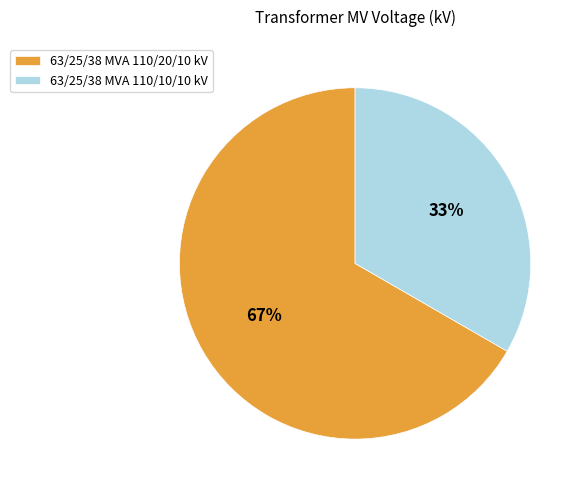

Is there a majority slice in this chart?

Yes